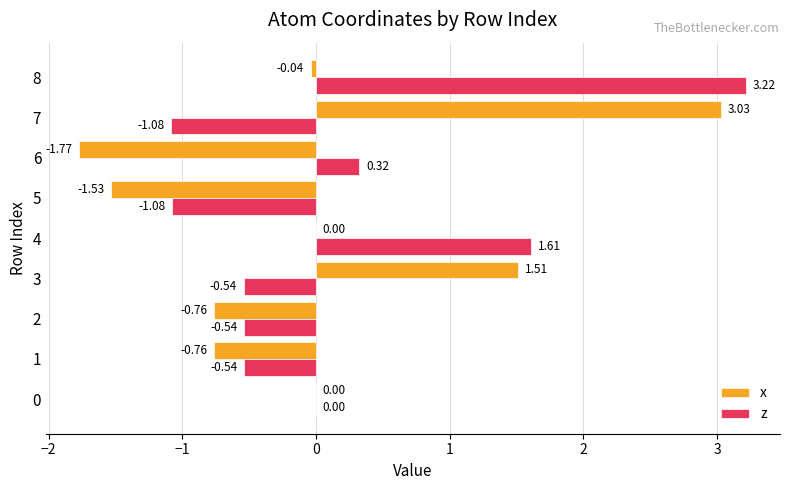

What is the sum of all x values?

-0.3